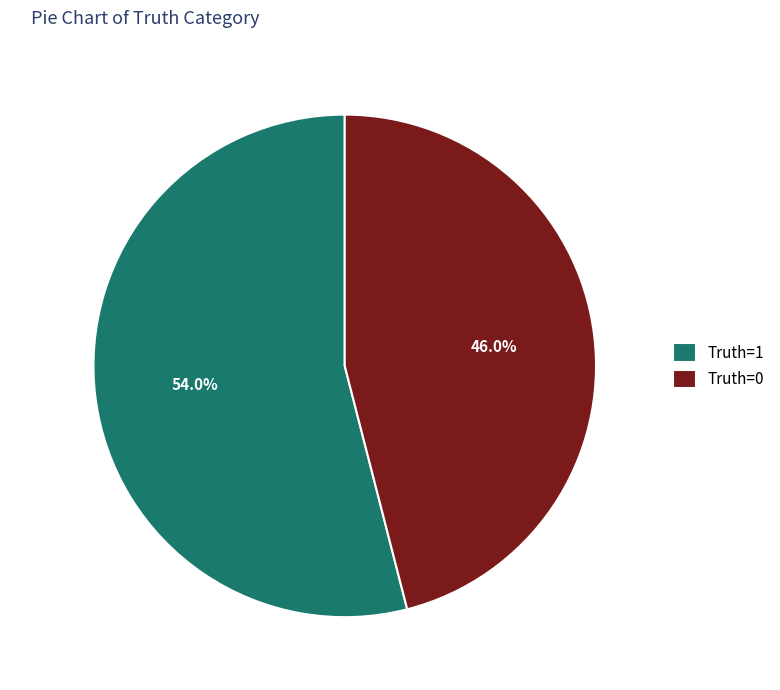

To the nearest percent, what is the combined percentage of Truth=0 and Truth=1?

100%